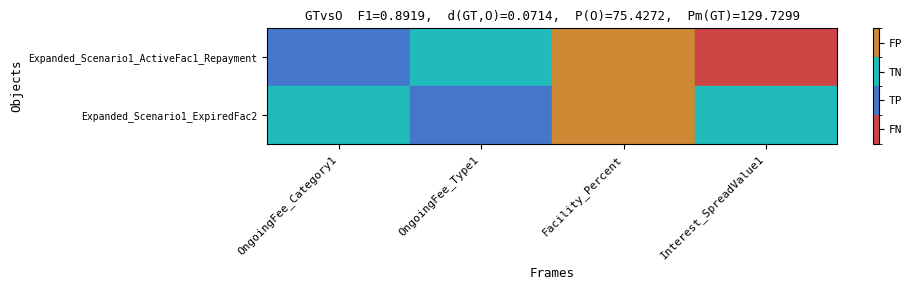

What is the total value across all series at OngoingFee_Category1?

3